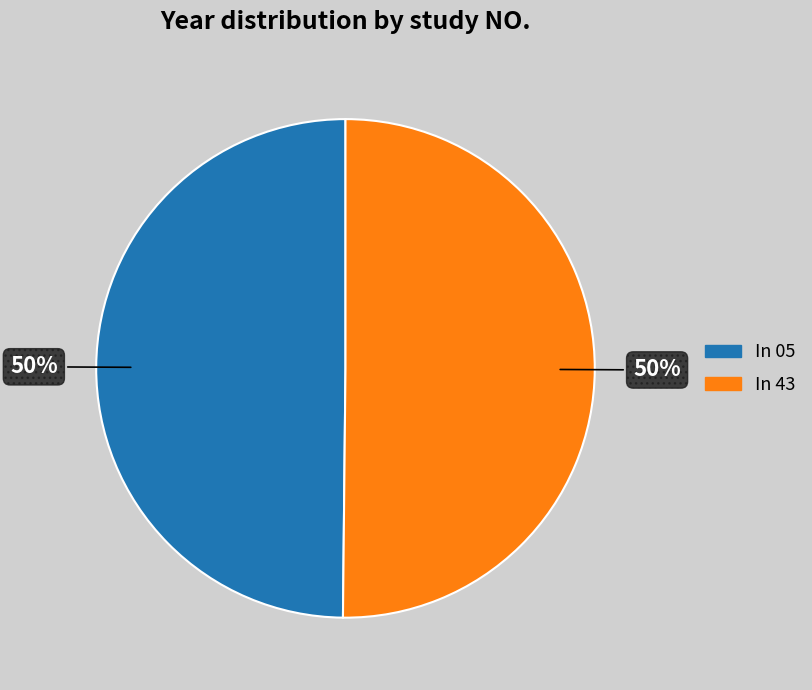

To the nearest percent, what is the combined percentage of In 43 and In 05?

100%